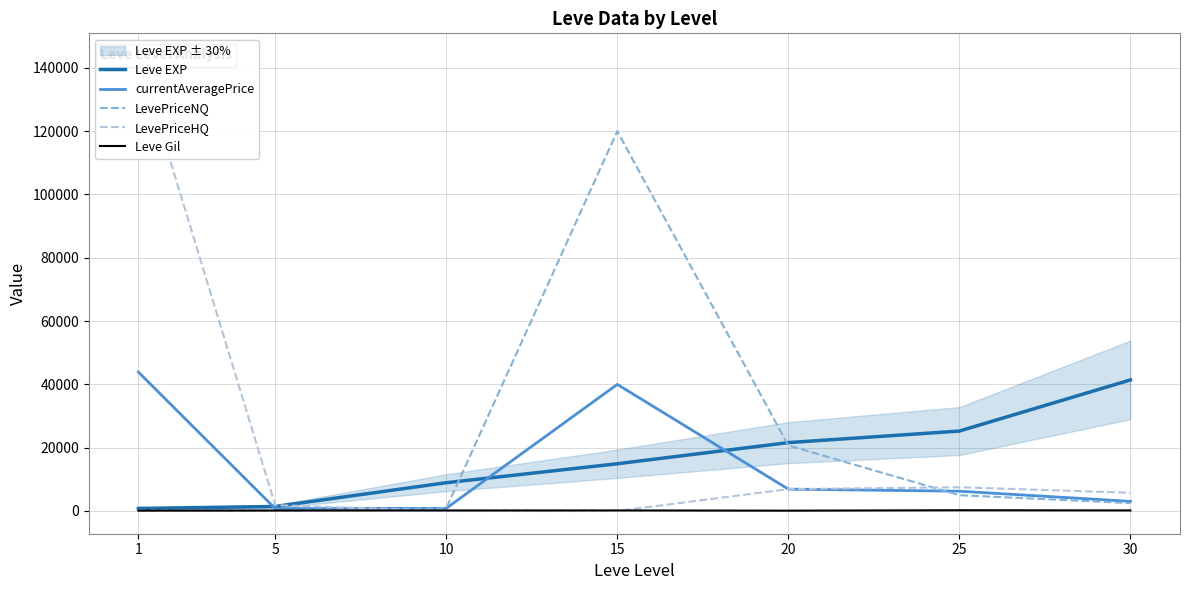

True or false: Leve EXP and Leve Gil cross at least once.

False